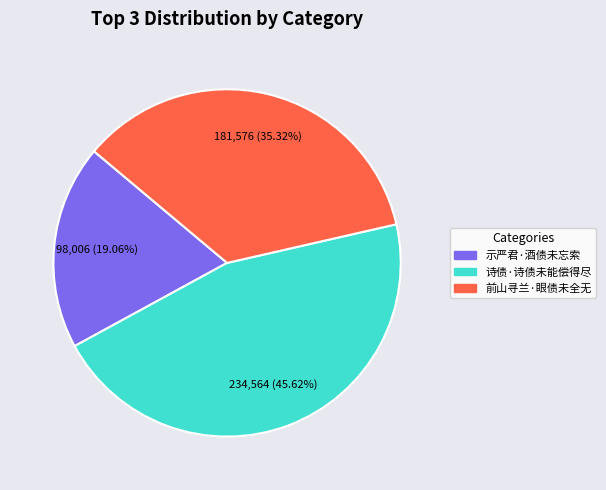

To the nearest percent, what is the difference between the 示严君·酒债未忘索 and 诗债·诗债未能偿得尽 slice percentages?

27%